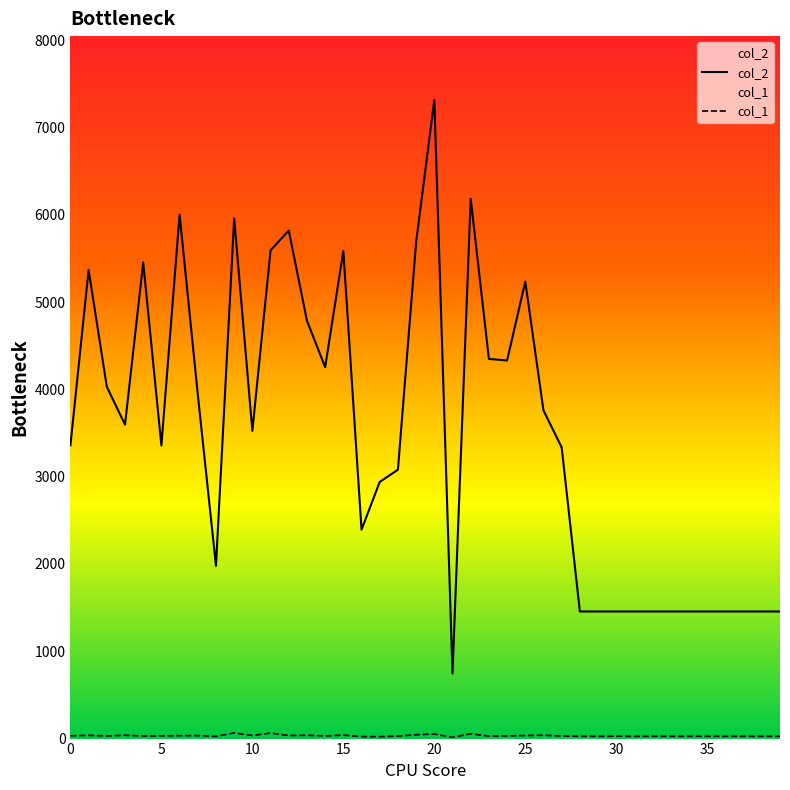

In col_2, how many points are higher than both neighbors (excluding endpoints)?

9